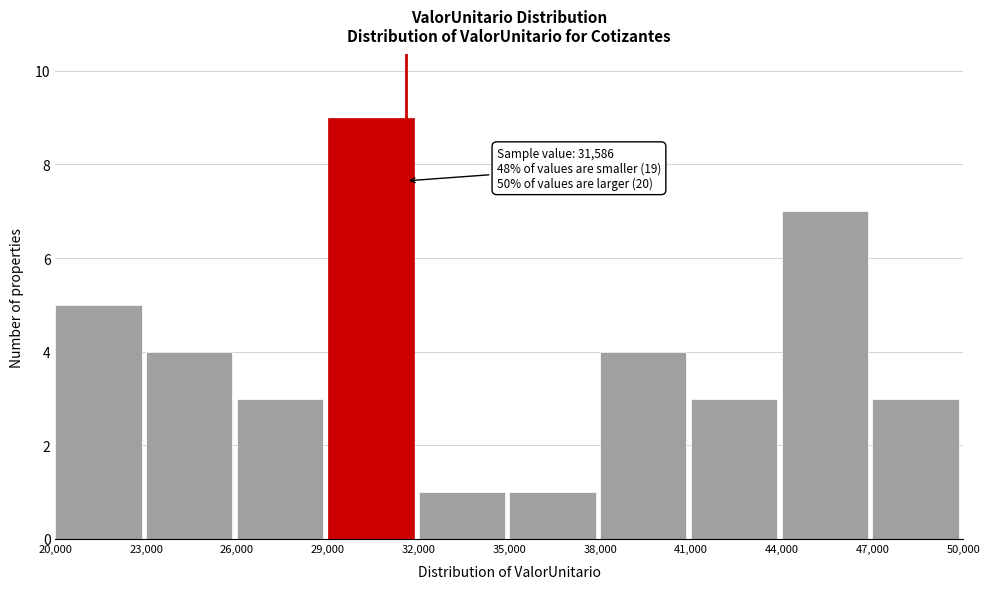

Which range on the x-axis has the tallest bar?

29,000 to 32,000